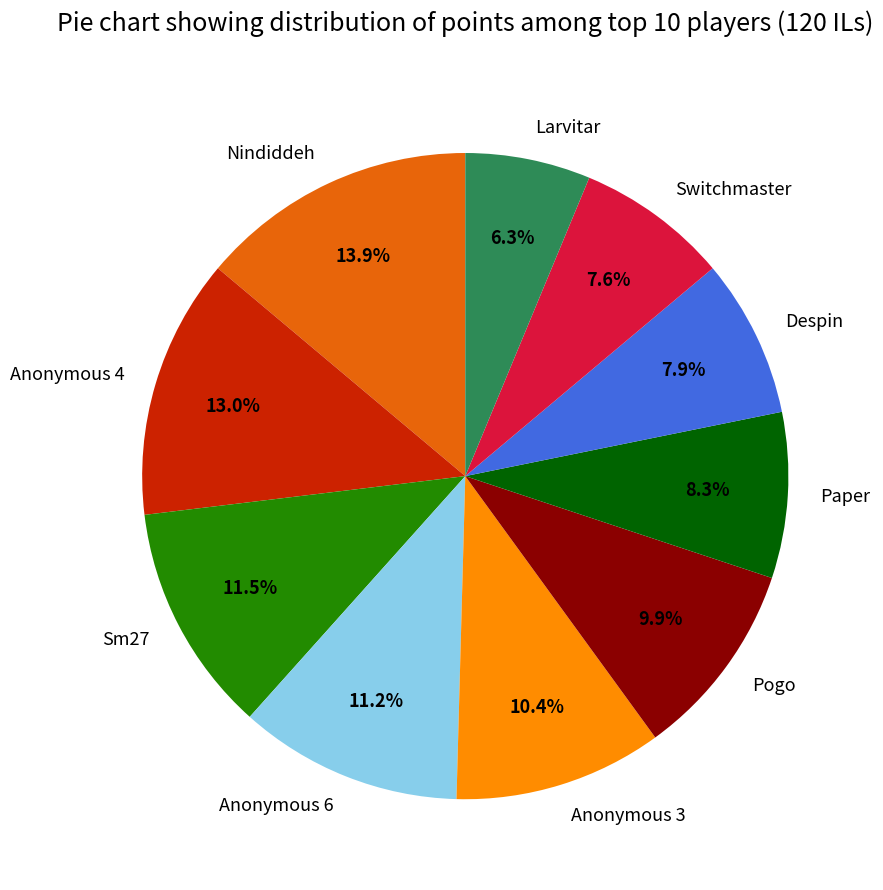

Is it true that Sm27 is 24% of the pie?

False